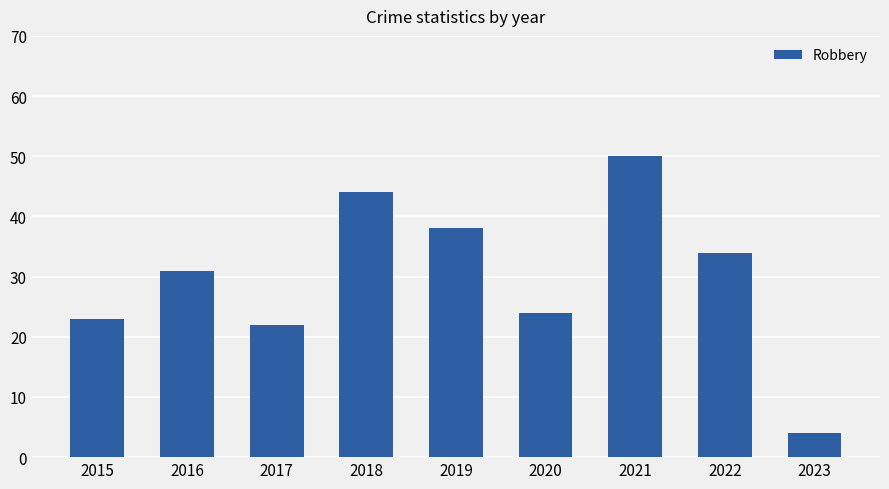

Are the bars grouped side by side (vs. stacked)?

No